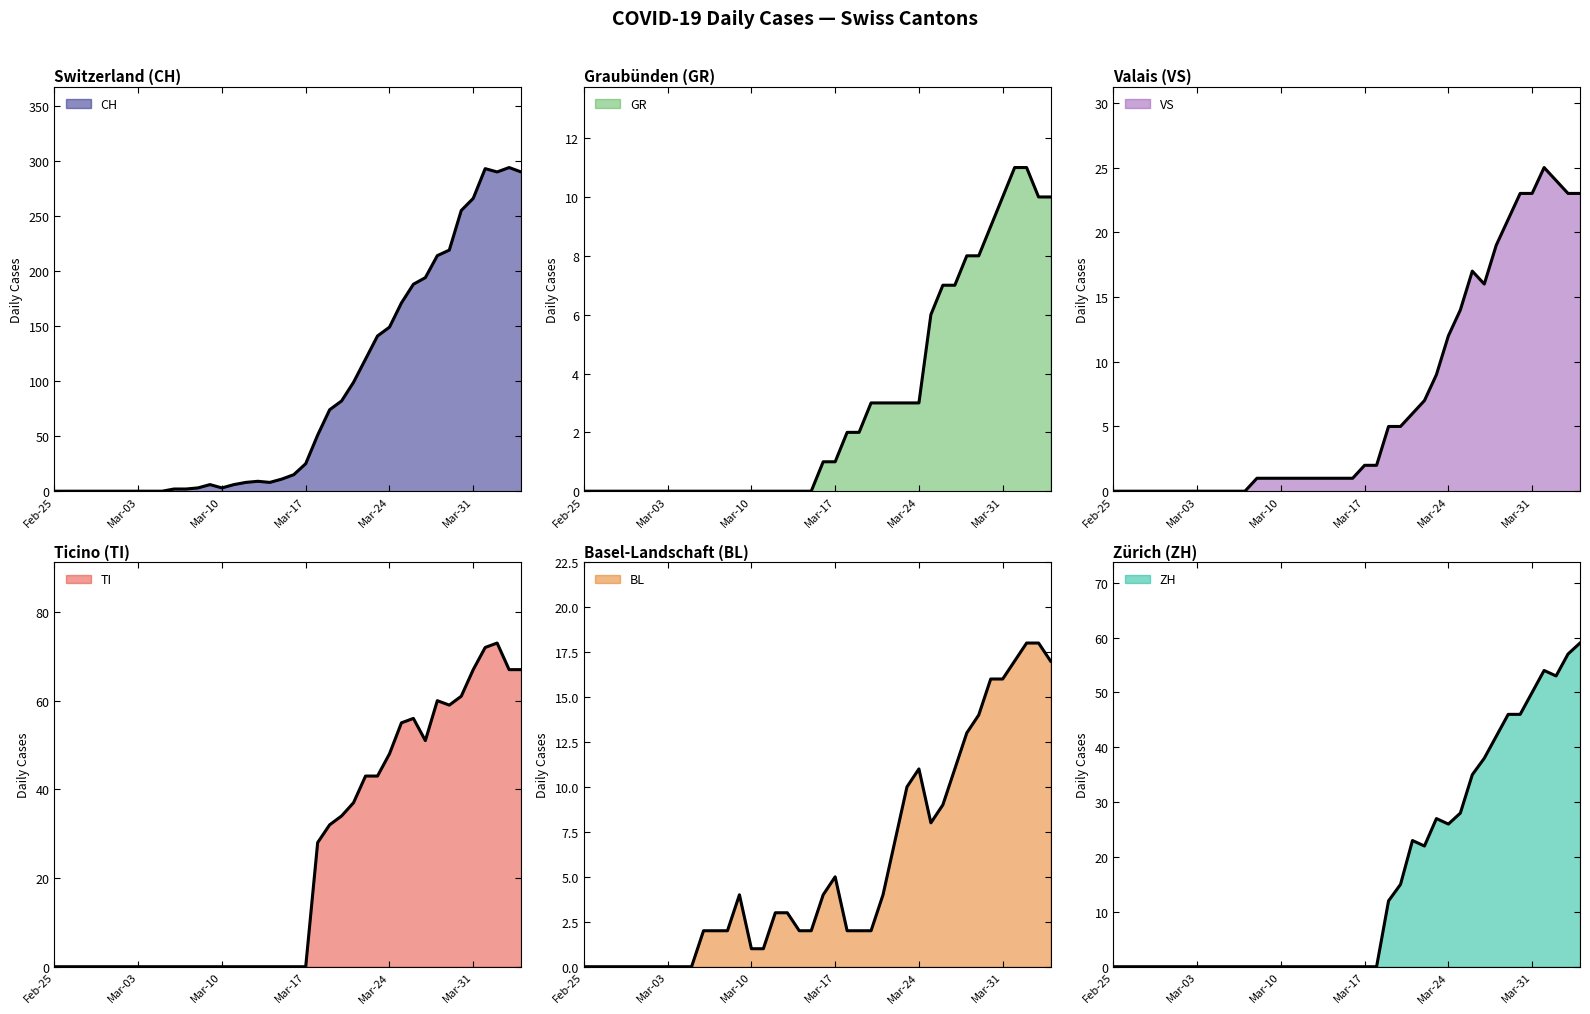

How many data points does each series have?

40